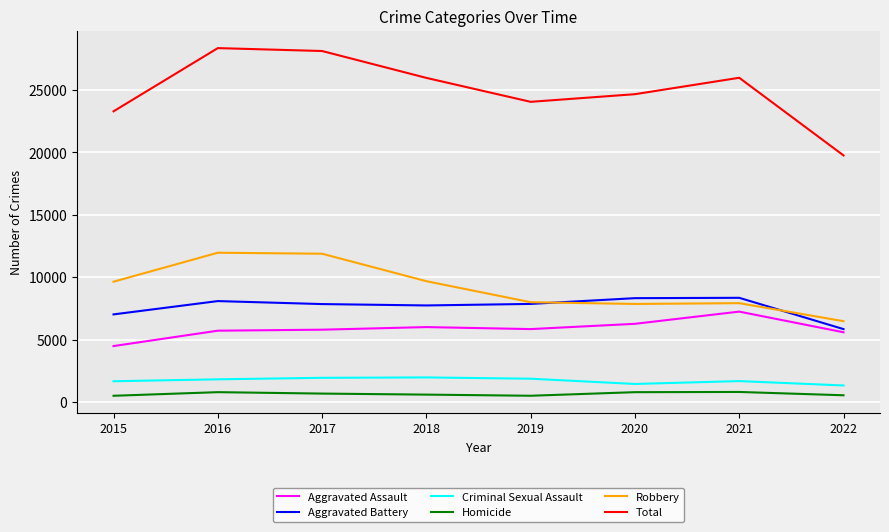

Is the value of Total at 2021 greater than the value of Aggravated Assault at 2019?

Yes